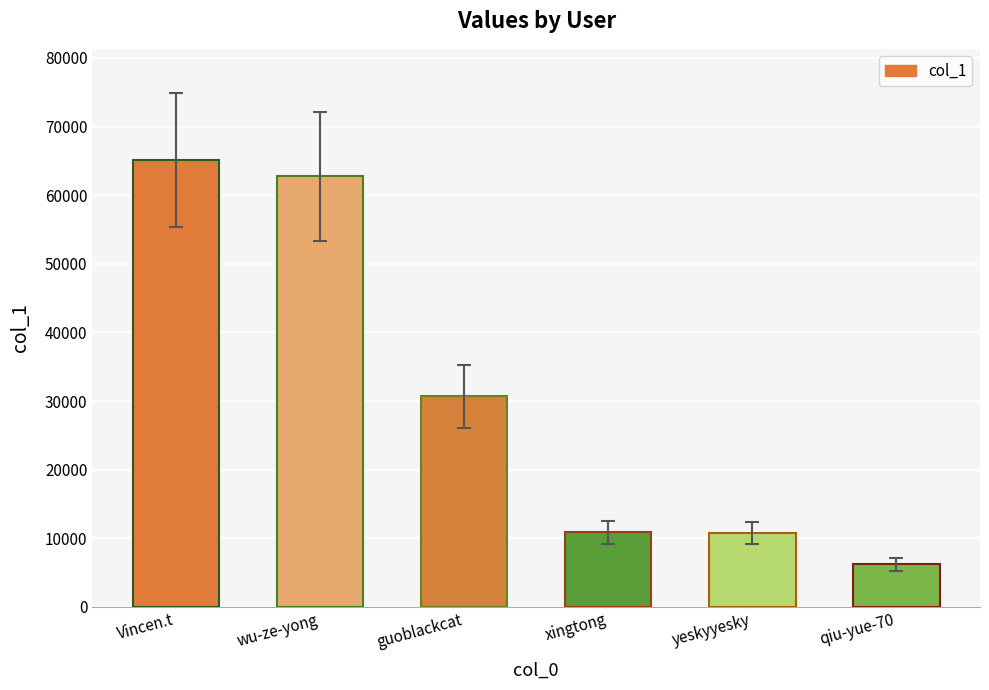

At which category does the chart reach its peak across all series?

Vincen.t